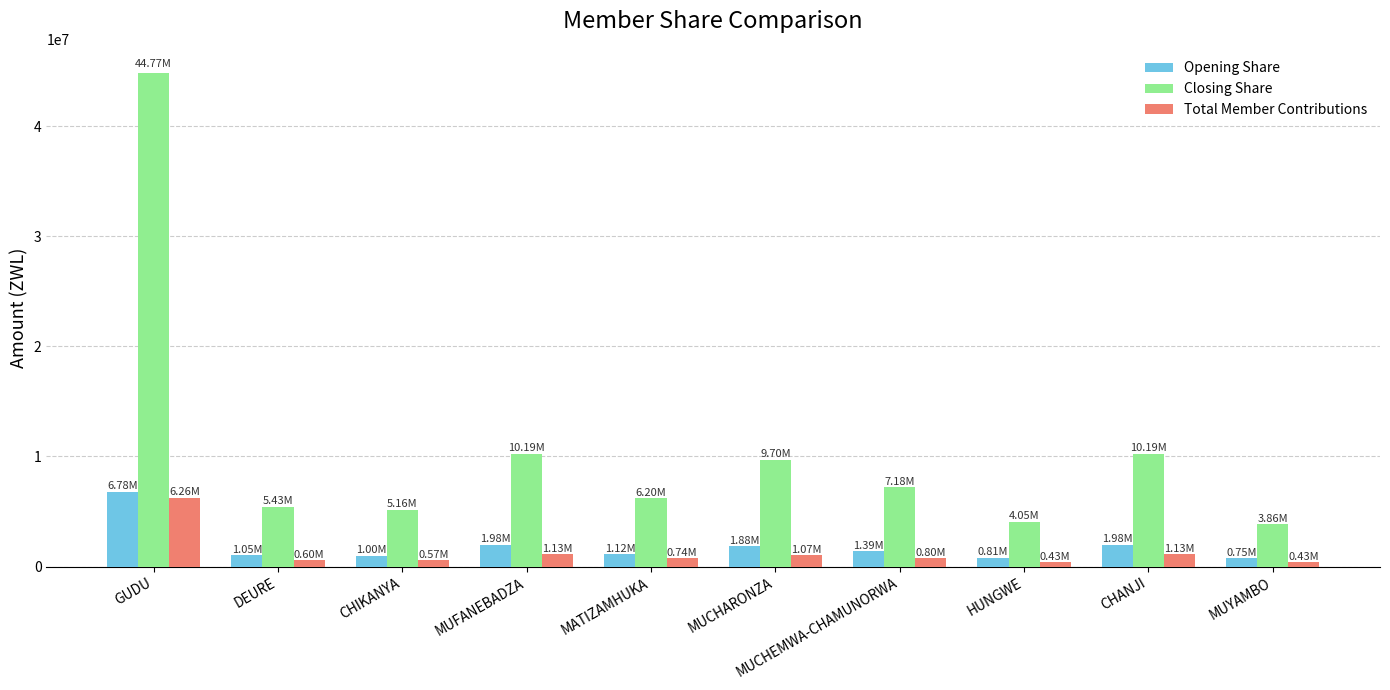

What is the difference between the maximum and second lowest values in the Closing Share series?

40722081.2